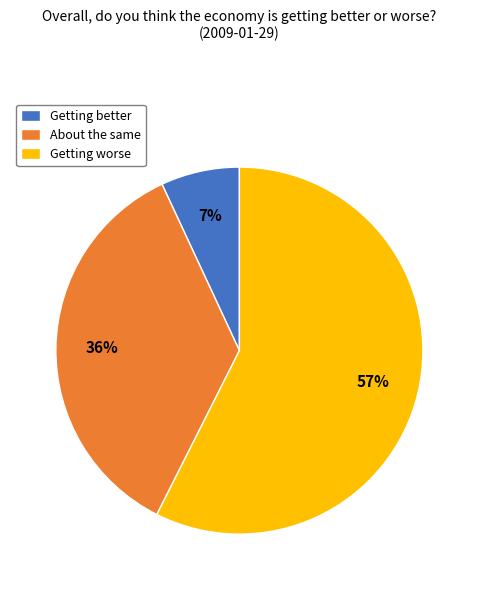

Rank the categories by value from lowest to highest.

Getting better, About the same, Getting worse